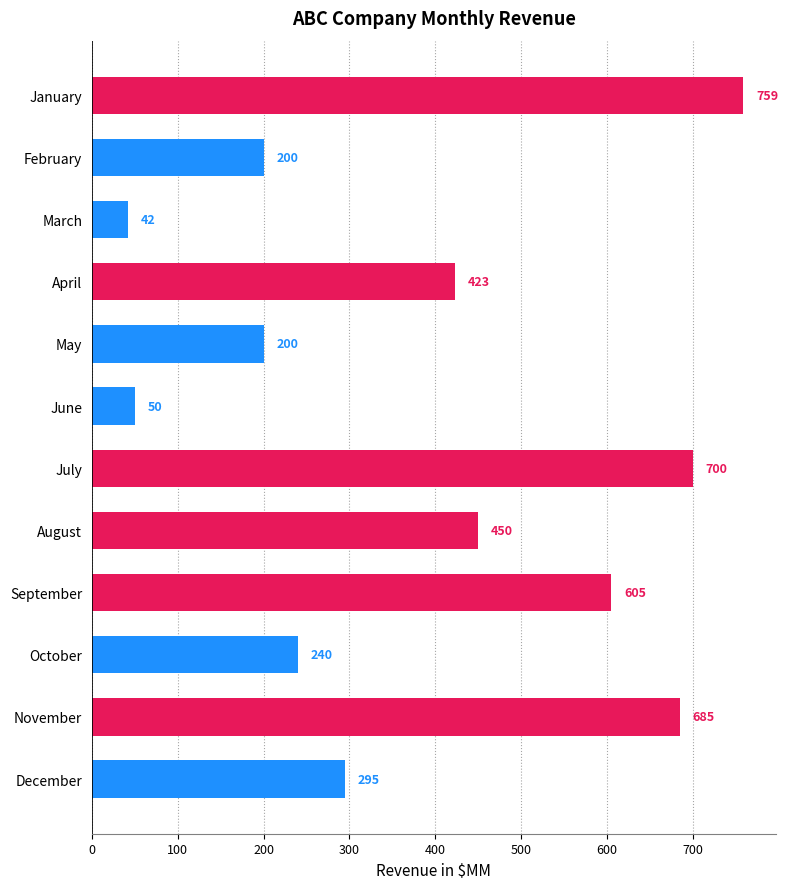

What is the difference between the values at February and July?

500